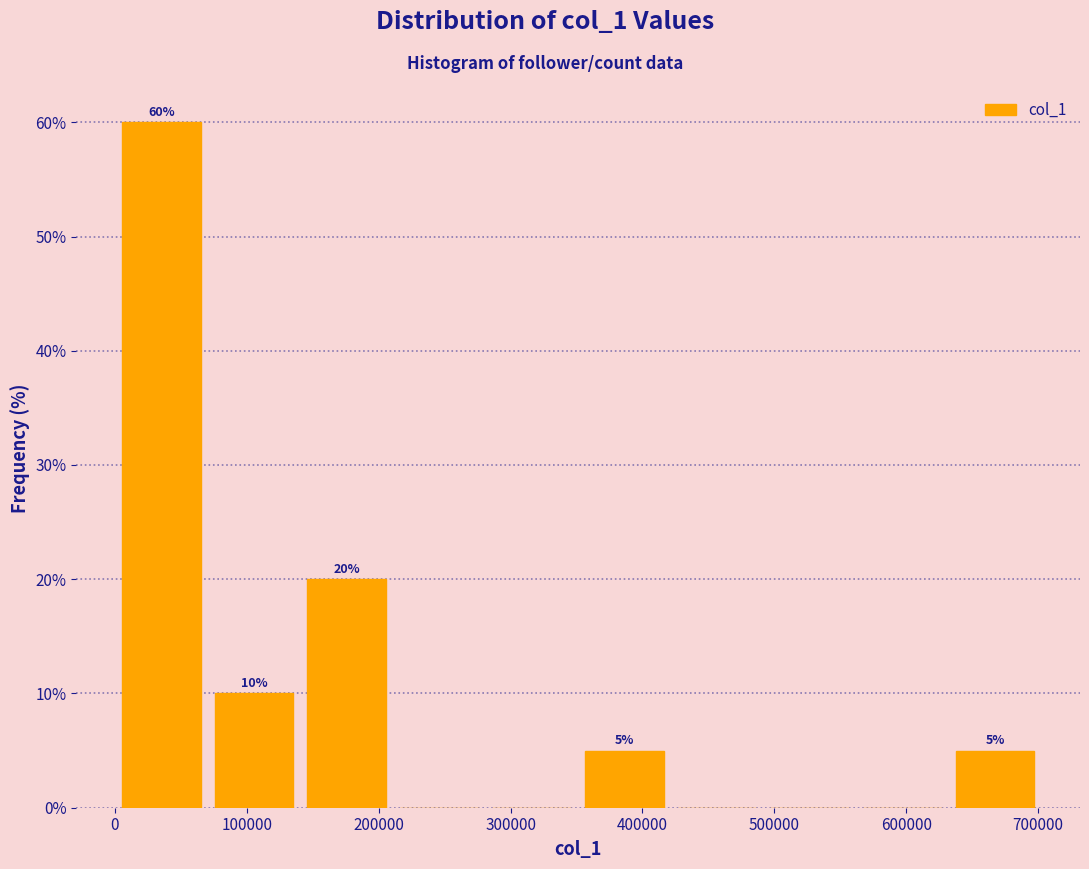

Which range on the x-axis has the tallest bar?

0 to 70000